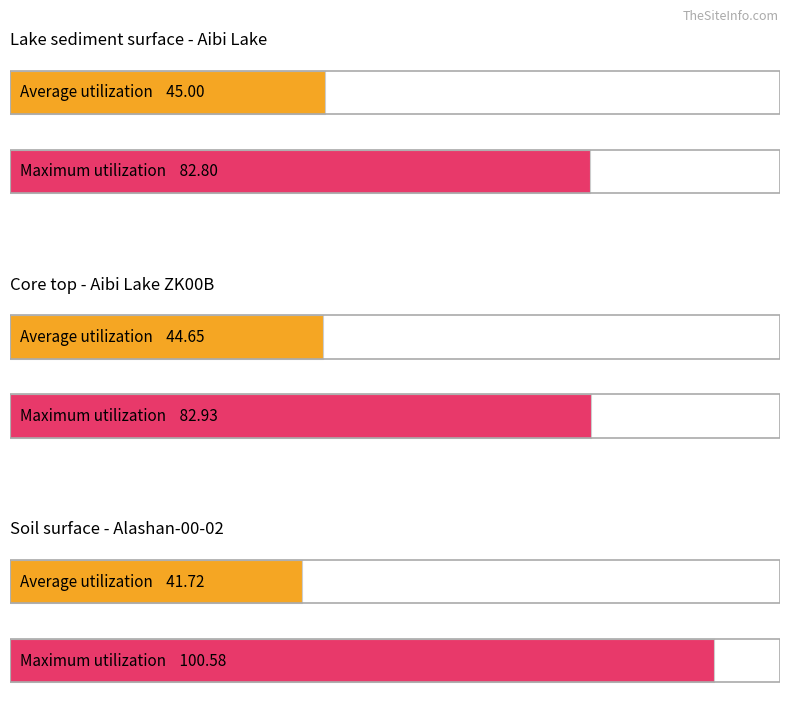

The Core top series shows 64.5 at 纬度 (°N). True or false?

False